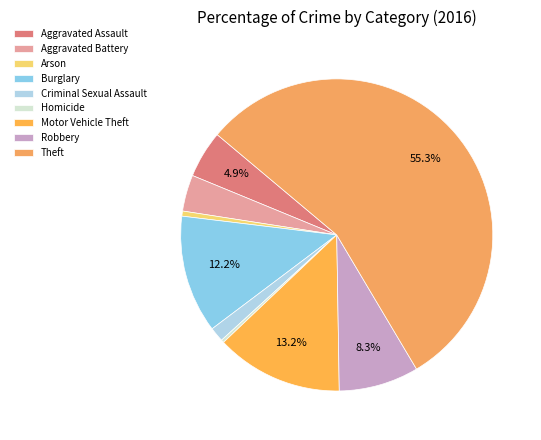

Which slice is the smallest?

Homicide